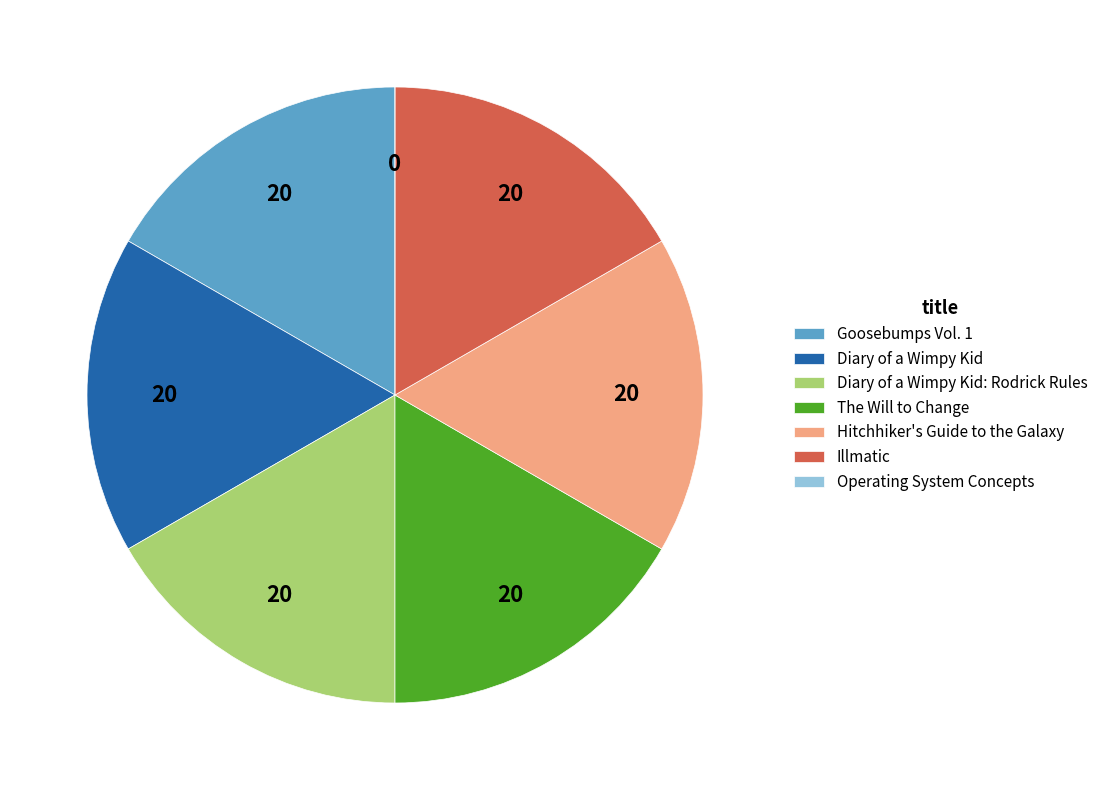

What is the ratio of the value at Diary of a Wimpy Kid: Rodrick Rules to the value at The Will to Change?

1.0